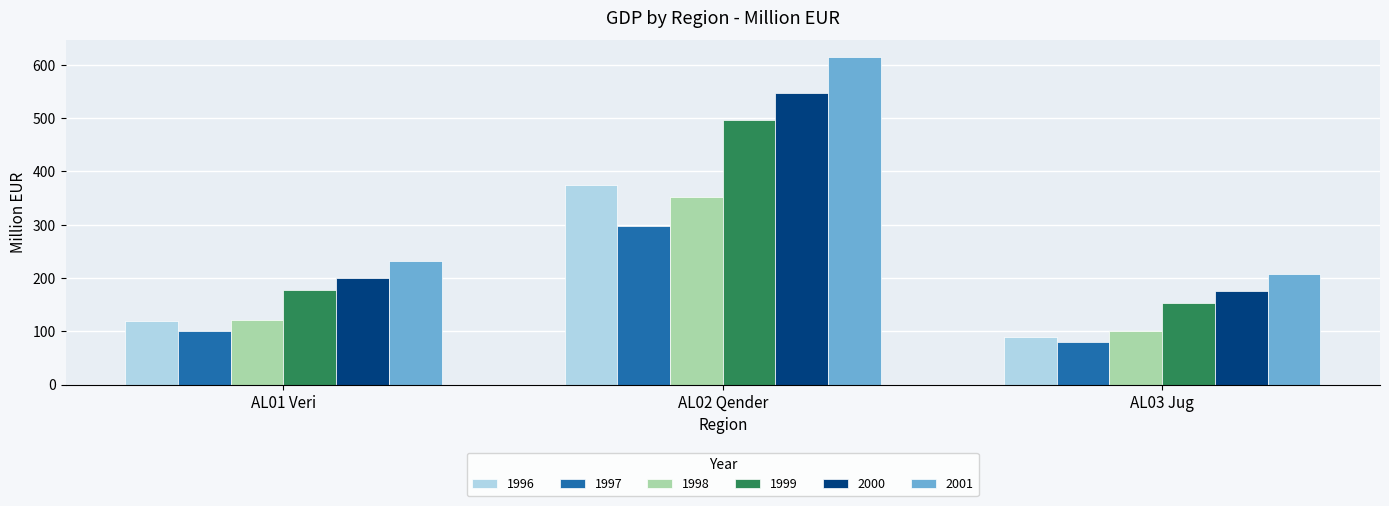

What is the sum of the 1996 values at AL01 Veri and AL02 Qender?

493.4